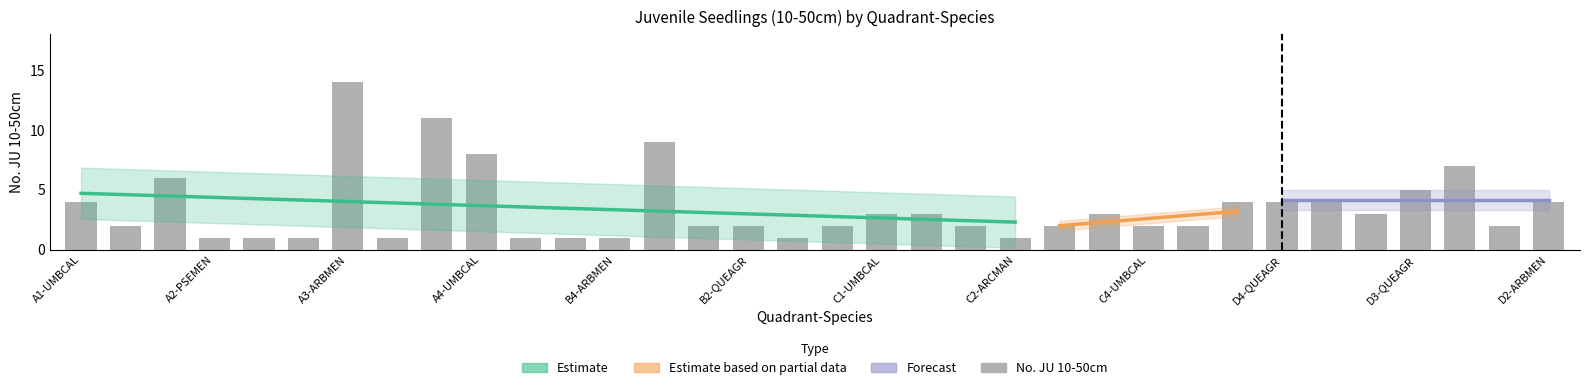

The value at A3-ARBMEN is 14. True or false?

True